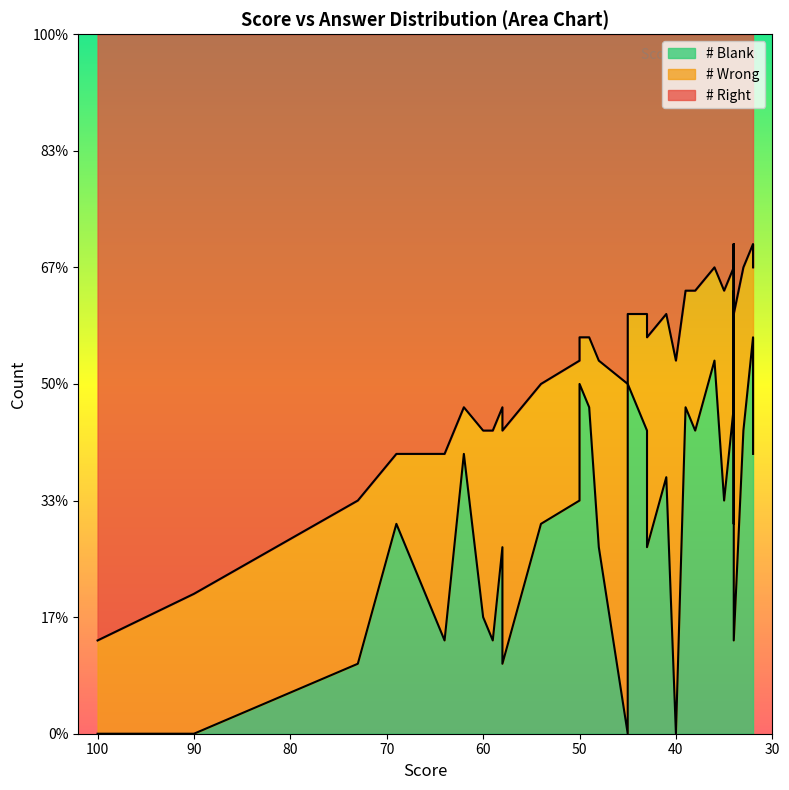

Is it true that # Right equals 7 at 50?

False